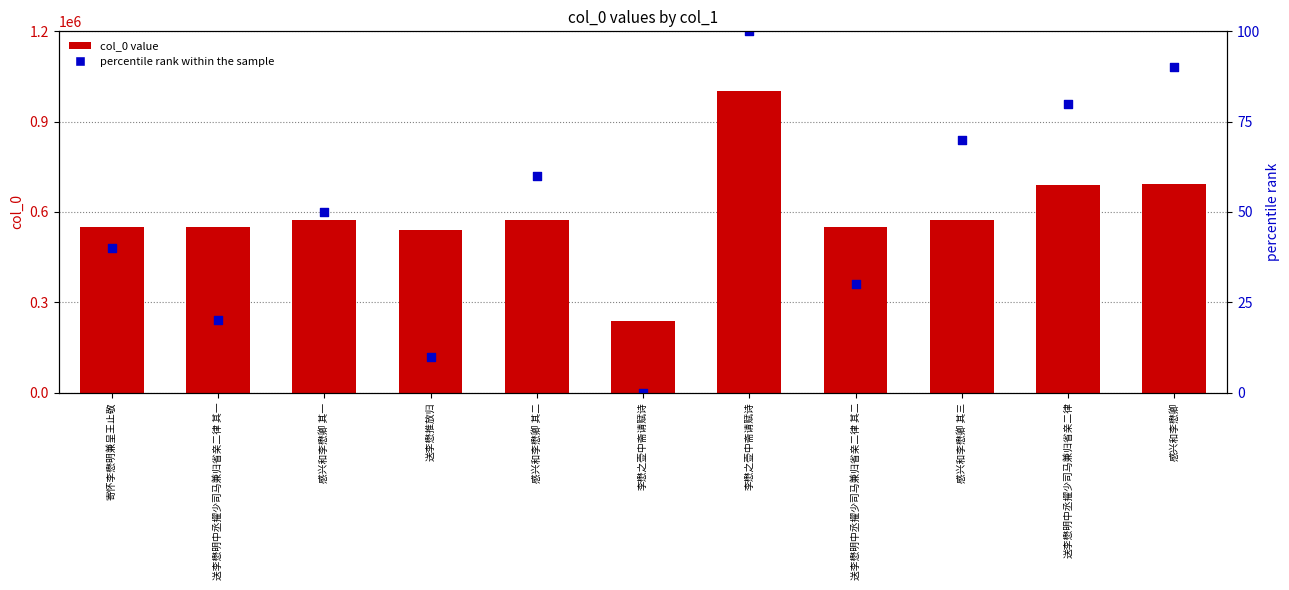

Which series has the largest total across all categories?

col_0 value